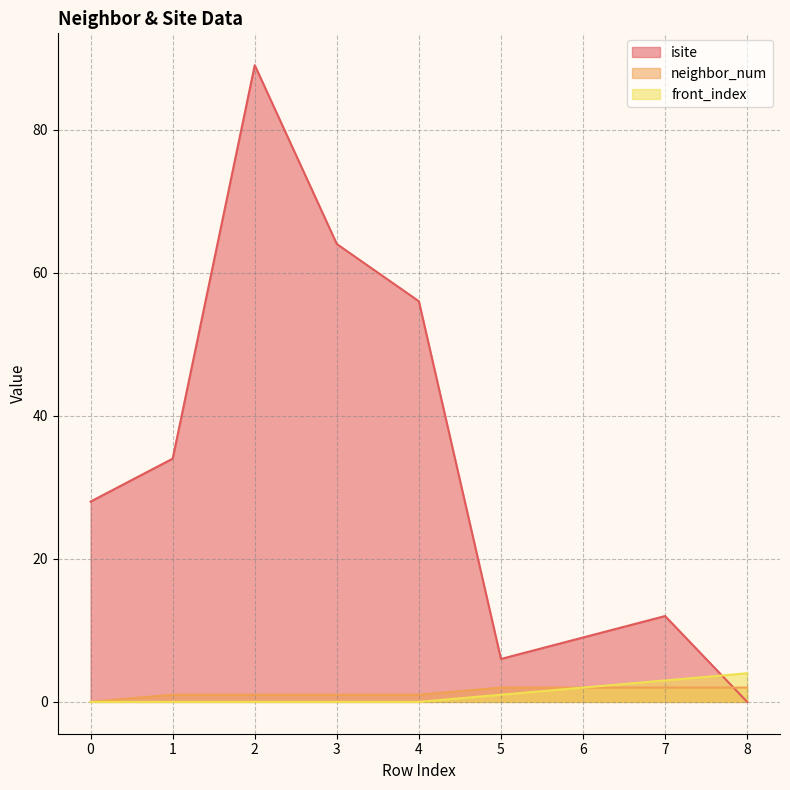

List the labels in order of front_index value, largest first.

8, 7, 6, 5, 0, 1, 2, 3, 4